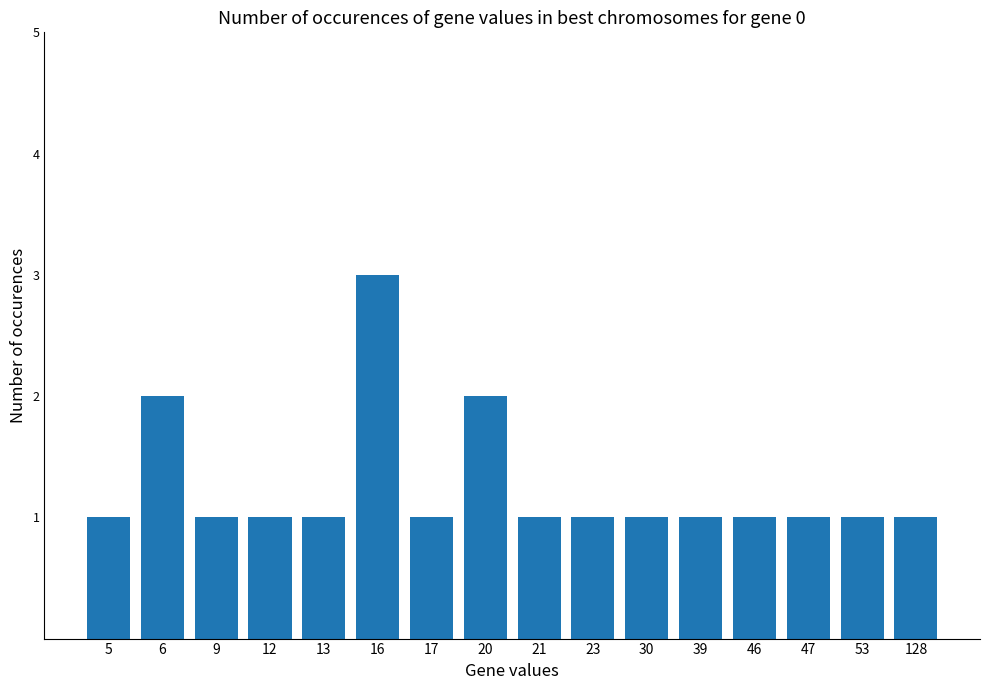

What is the difference between the values at 17 and 6?

1